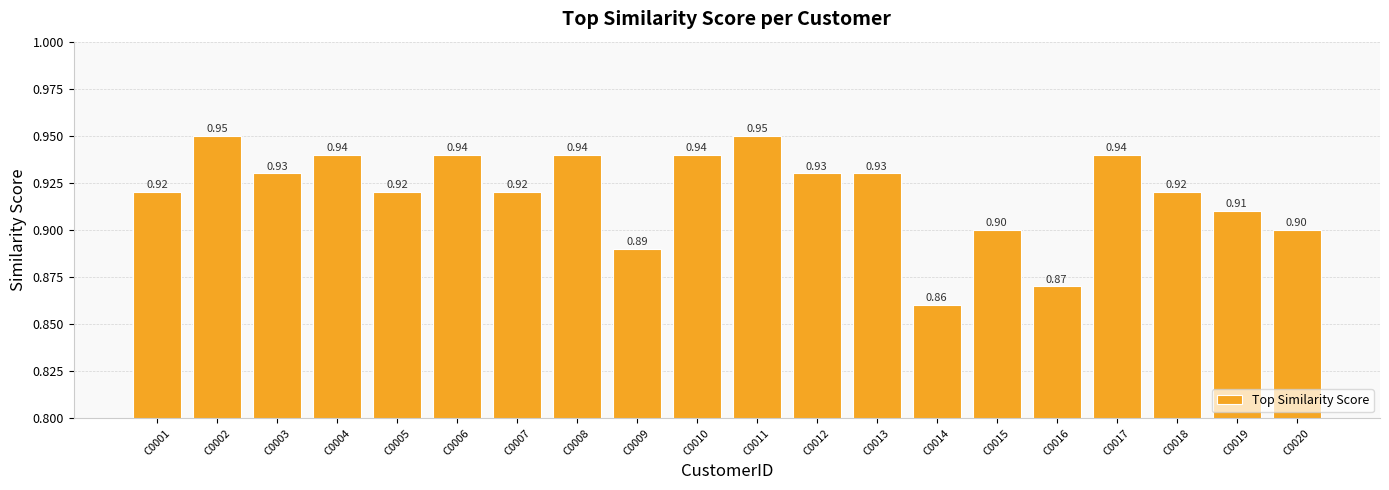

What is the sum of all values?

18.4